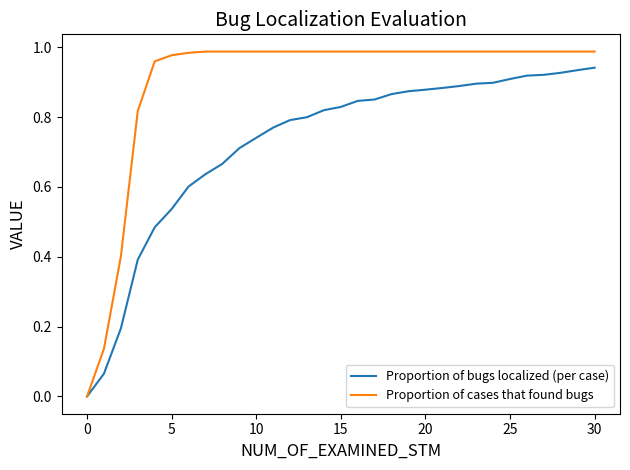

Which series has the widest spread of values?

Proportion of cases that found bugs